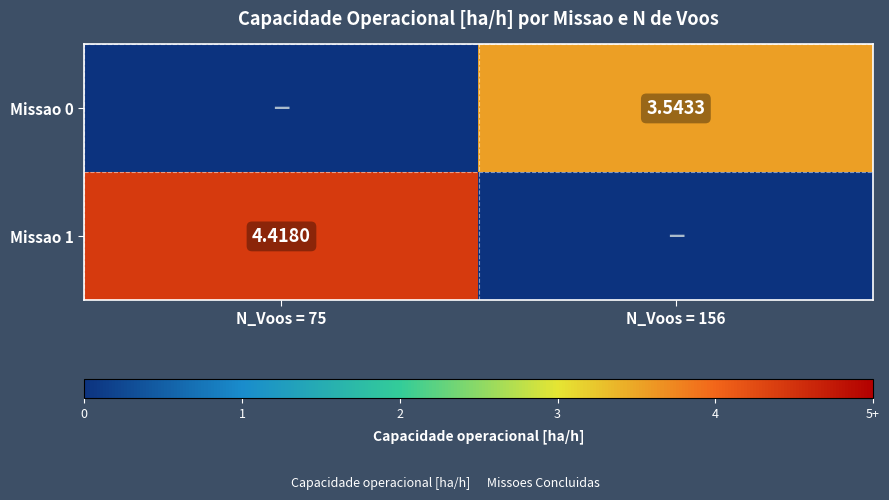

How many distinct data groups are displayed?

2